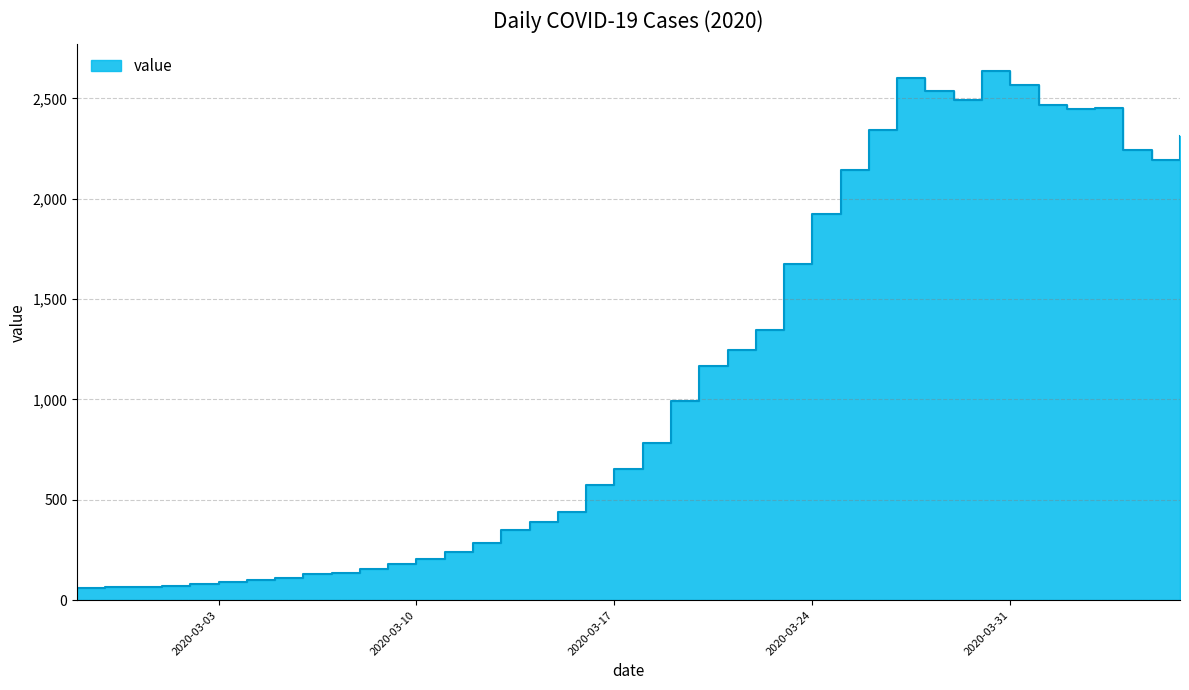

At which label does the data first exceed 784?

2020-03-19